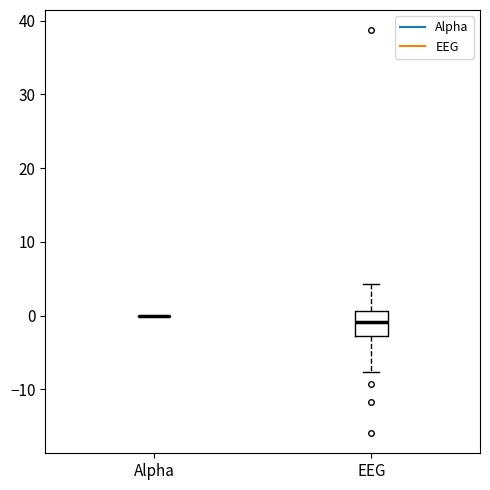

Reading left to right, read every box against the y-axis: the position of its median line, the range the box covers, and the ends of its whiskers. The values are not printed on the chart, so give them approximately, as read against the axis.

Alpha: box collapsed to a line at 0, whiskers 0 to 0
EEG: median -1, box -3 to 1, whiskers -8 to 4